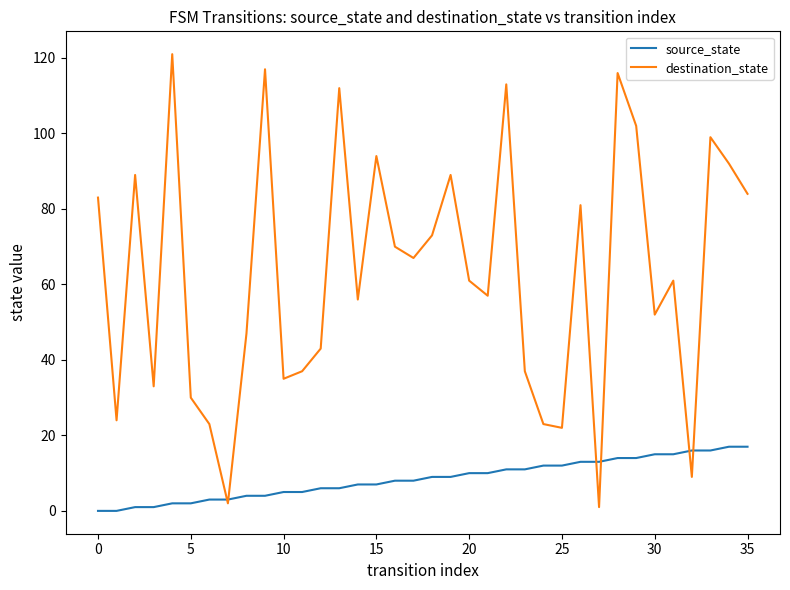

At how many categories does at least one series exceed 88?

11